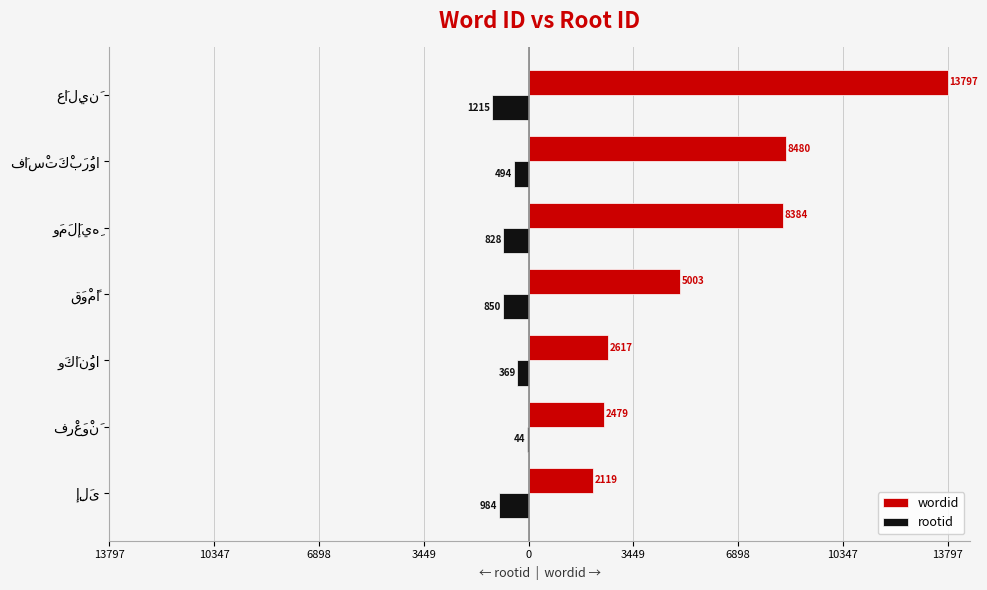

What are all the series names shown in the legend?

wordid, rootid